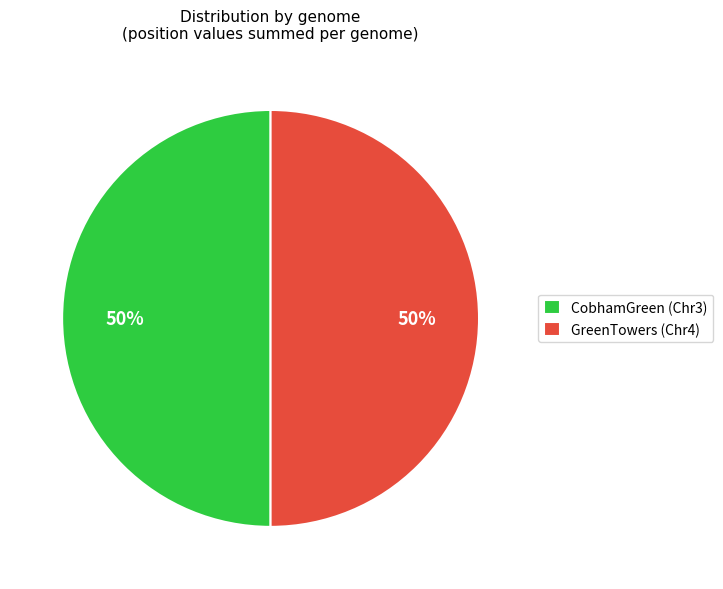

Approximately how many times larger is the value at CobhamGreen (Chr3) compared to GreenTowers (Chr4)?

1.0